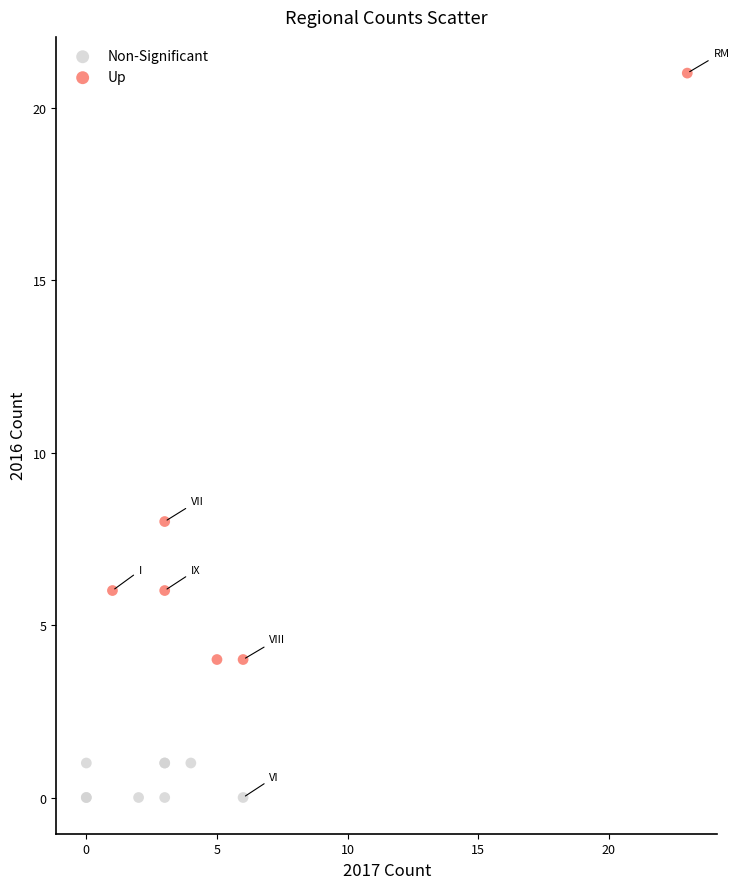

Which series contains the highest Y value?

Up